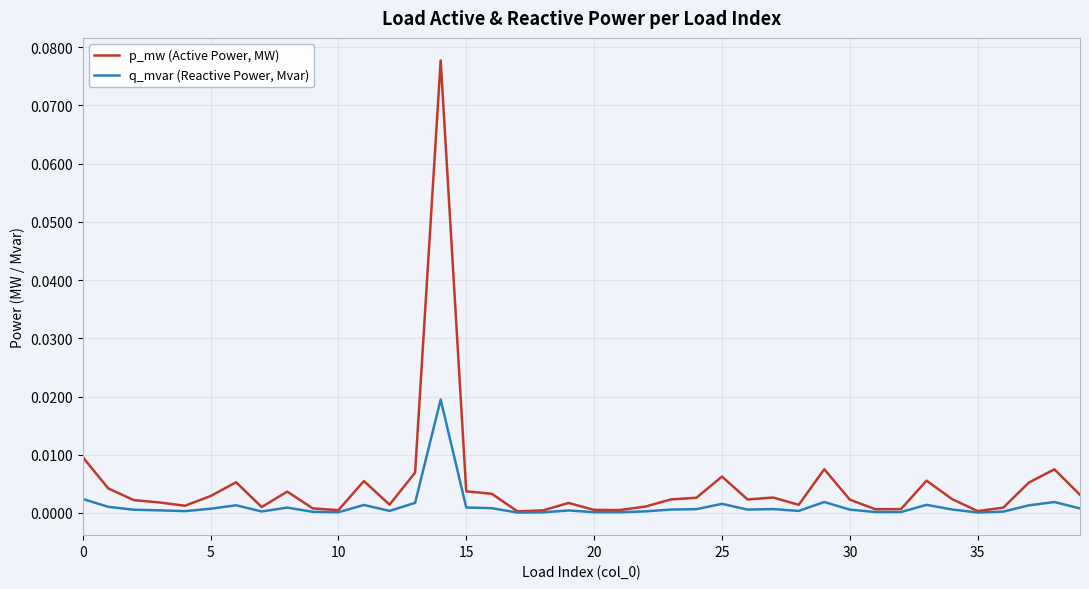

List the series in order of their overall mean, lowest first.

q_mvar (Reactive Power, Mvar), p_mw (Active Power, MW)